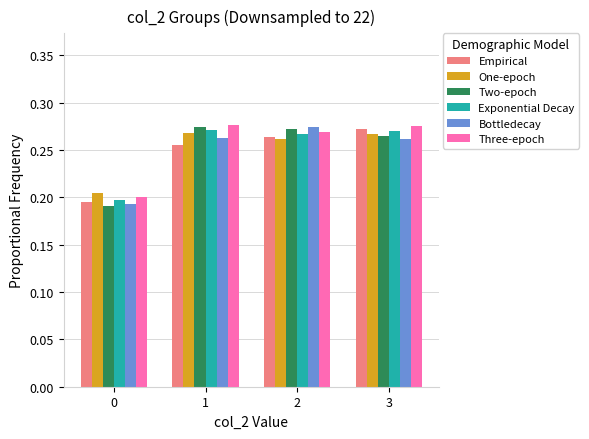

What is the sum of all Exponential Decay values?

1.0